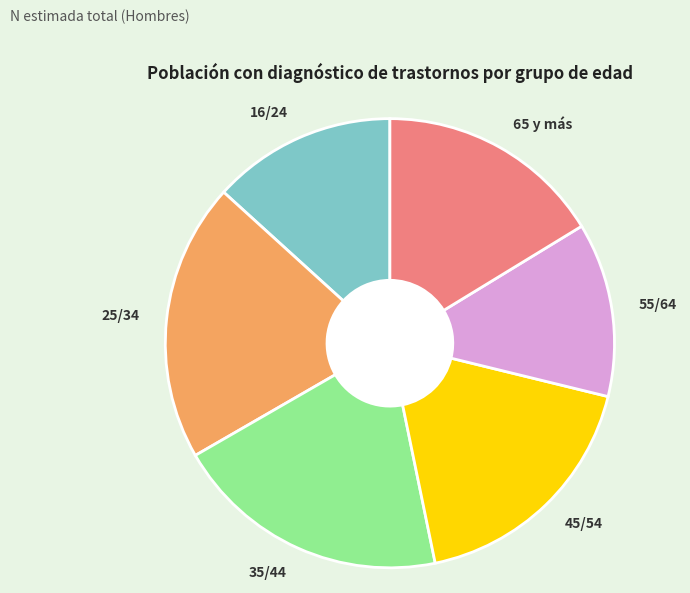

What is the ratio of the value at 16/24 to the value at 25/34?

0.7